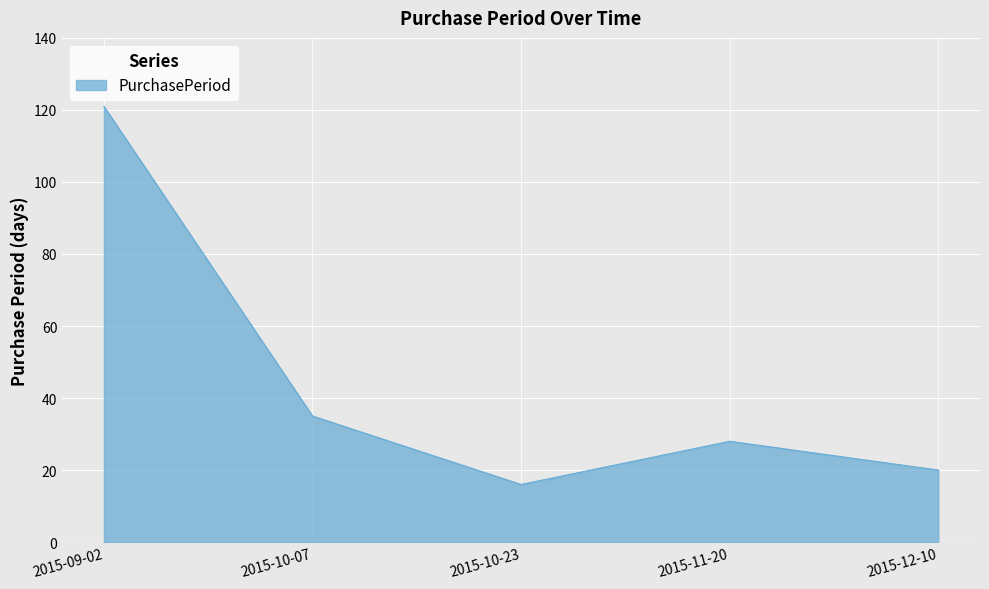

How many interior local valleys (lower than both neighbors) does the data have?

1